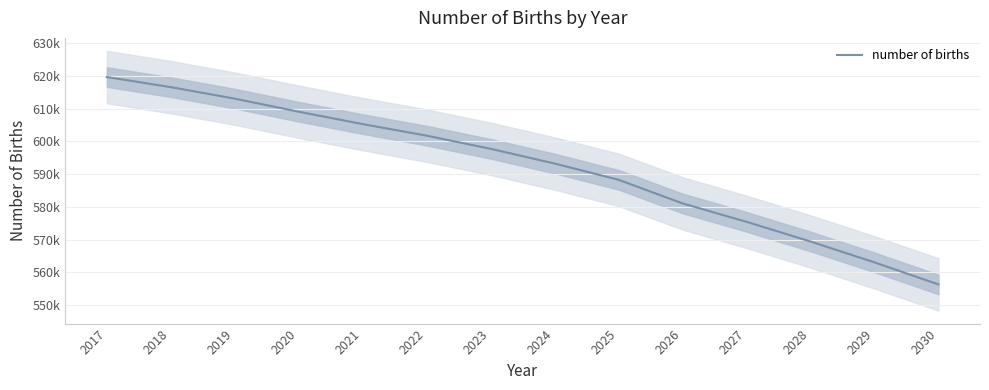

Approximately how many times larger is the value at 2021 compared to 2025?

1.0